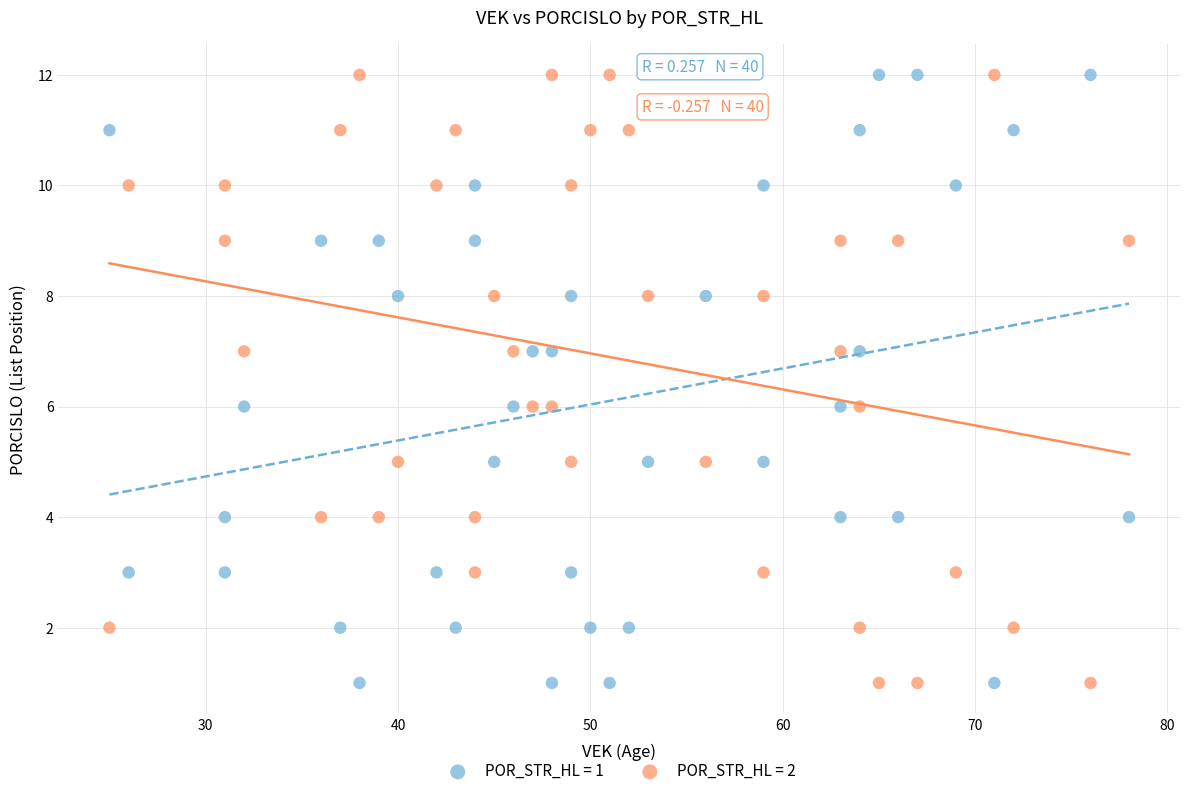

Across all data points, what is the range of Y values (max minus min)?

11